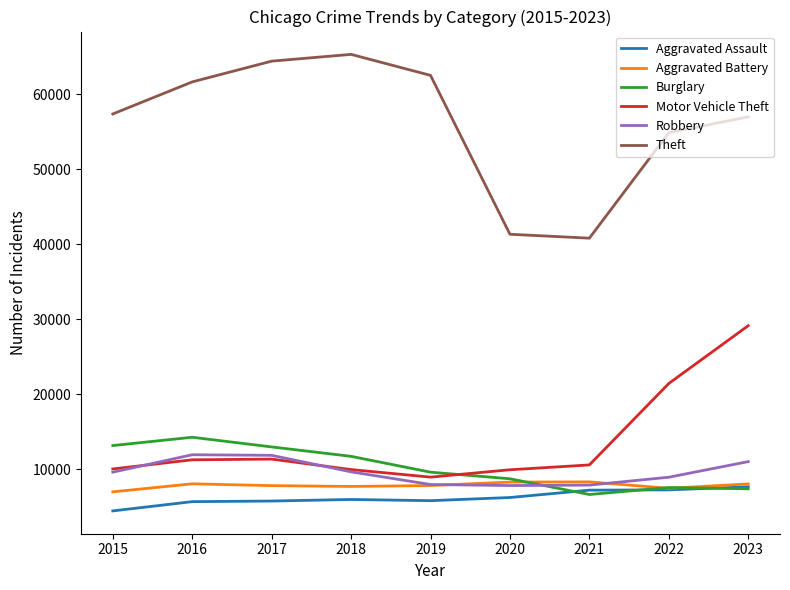

What is the sum of all Aggravated Assault values?

56305